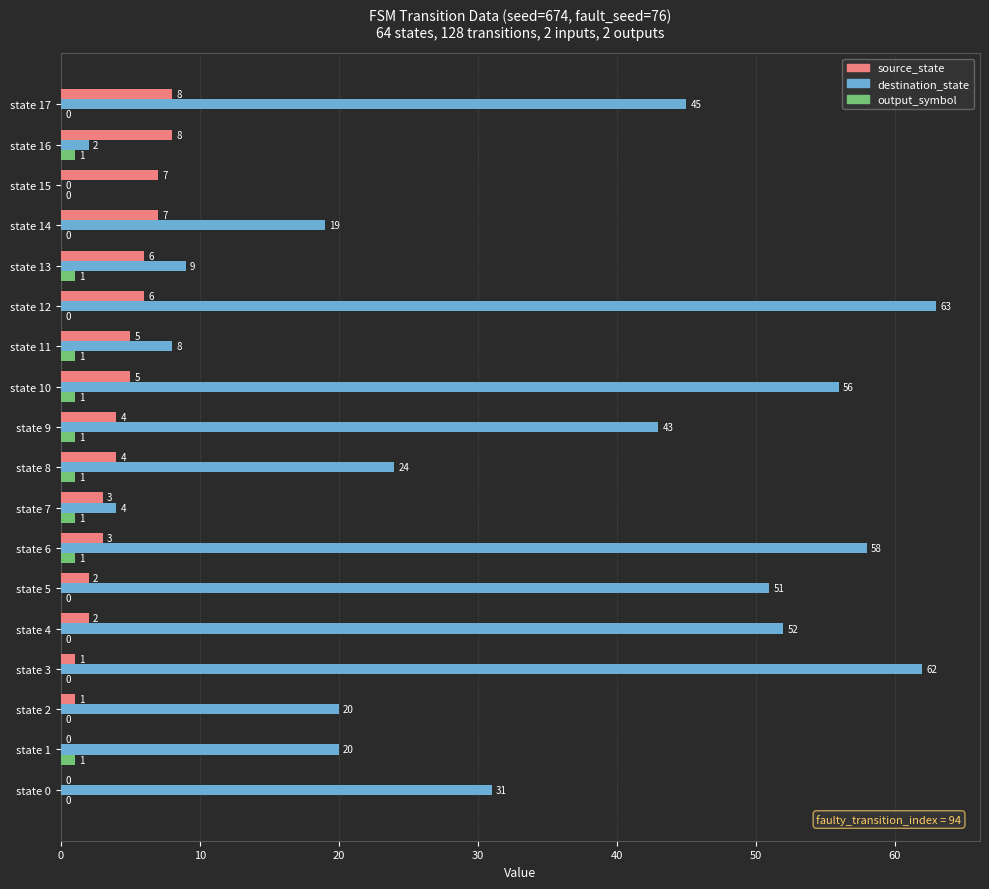

How many source_state values are between 2 and 6?

10